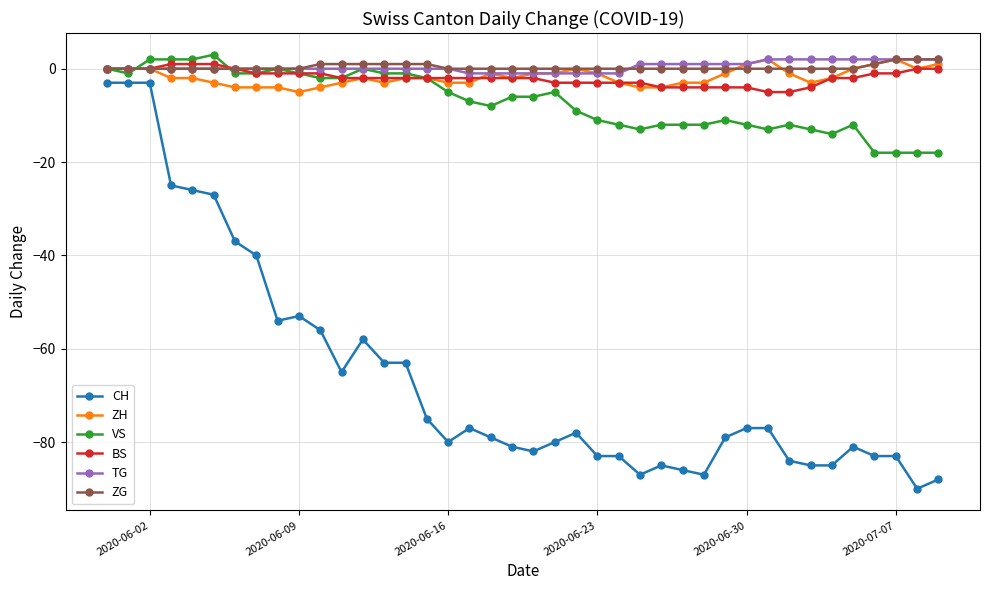

What are all the series names shown in the legend?

CH, ZH, VS, BS, TG, ZG